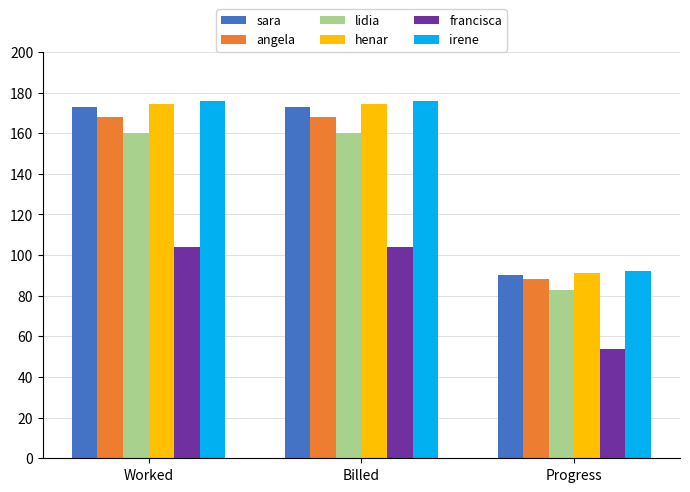

Is it true that irene equals 92.0 at Progress?

True